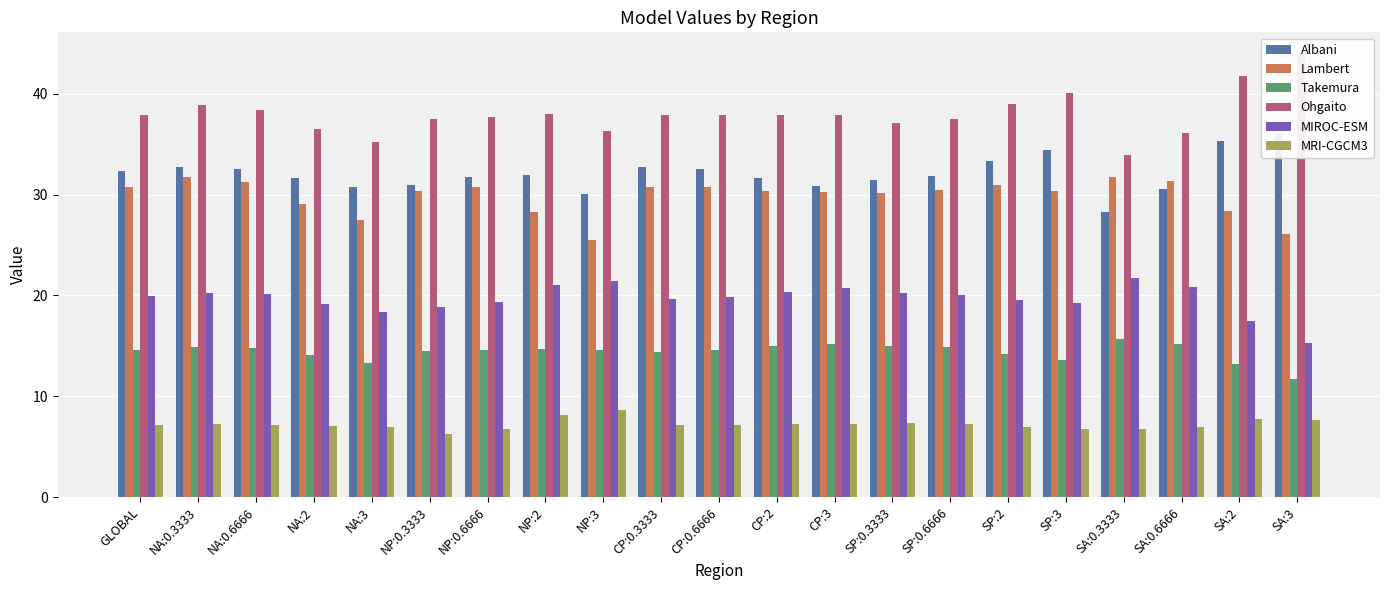

At which category does the chart reach its minimum across all series?

NP:0.3333